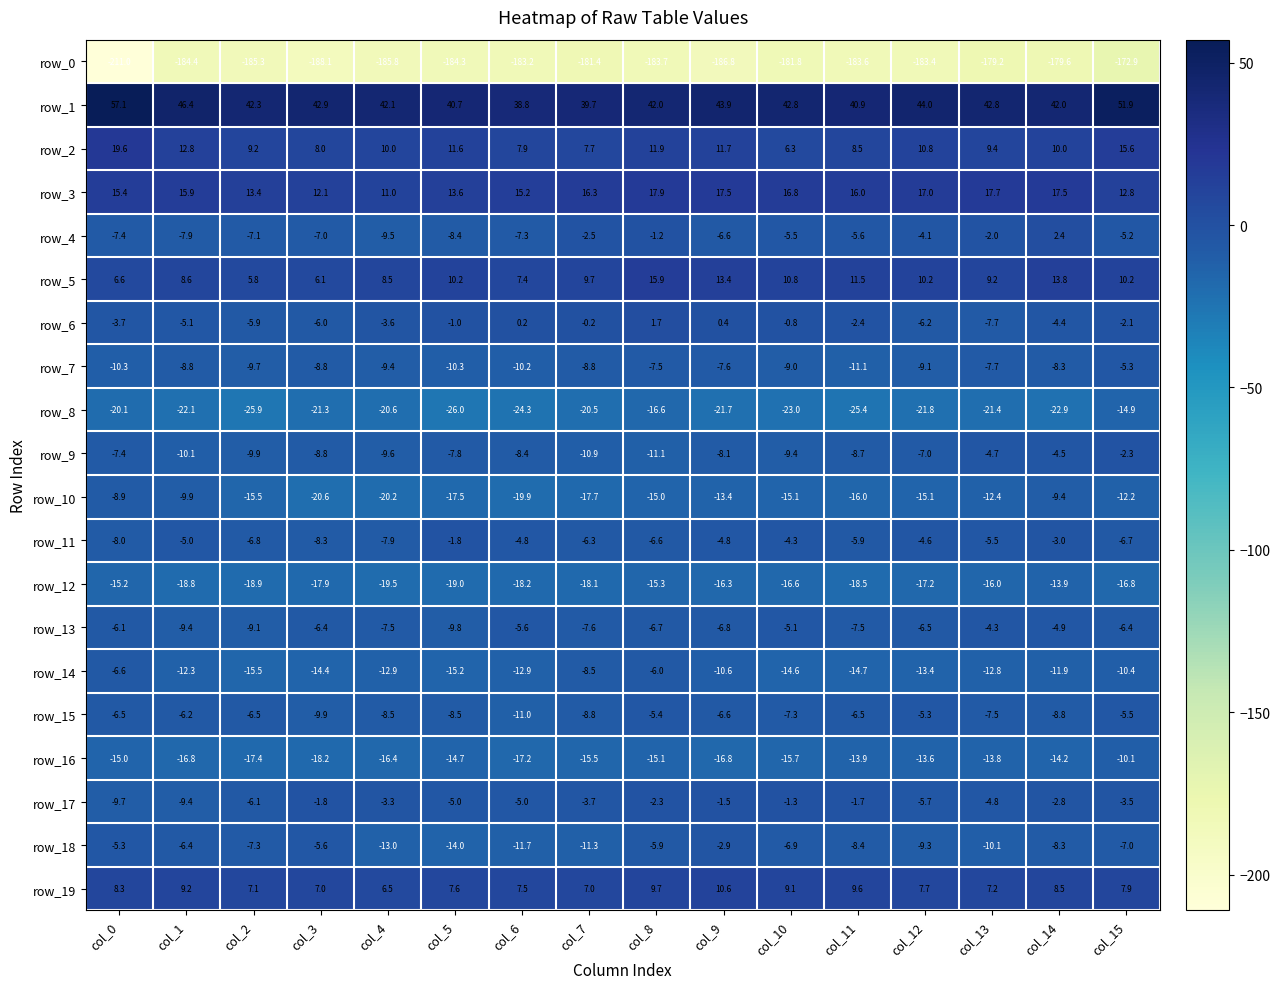

Count the number of categories in the chart.

16